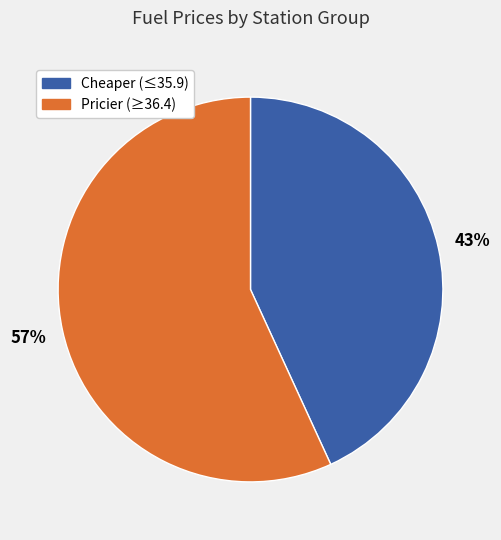

How many slices are in this pie chart?

2